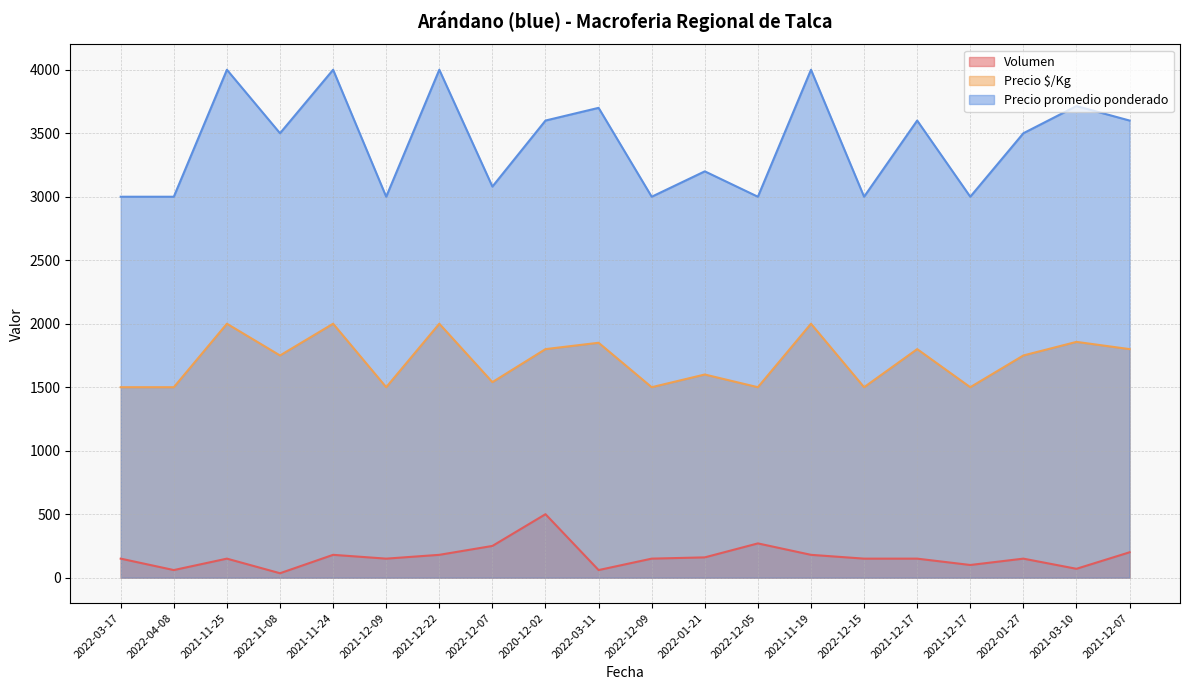

How many distinct data groups are displayed?

3